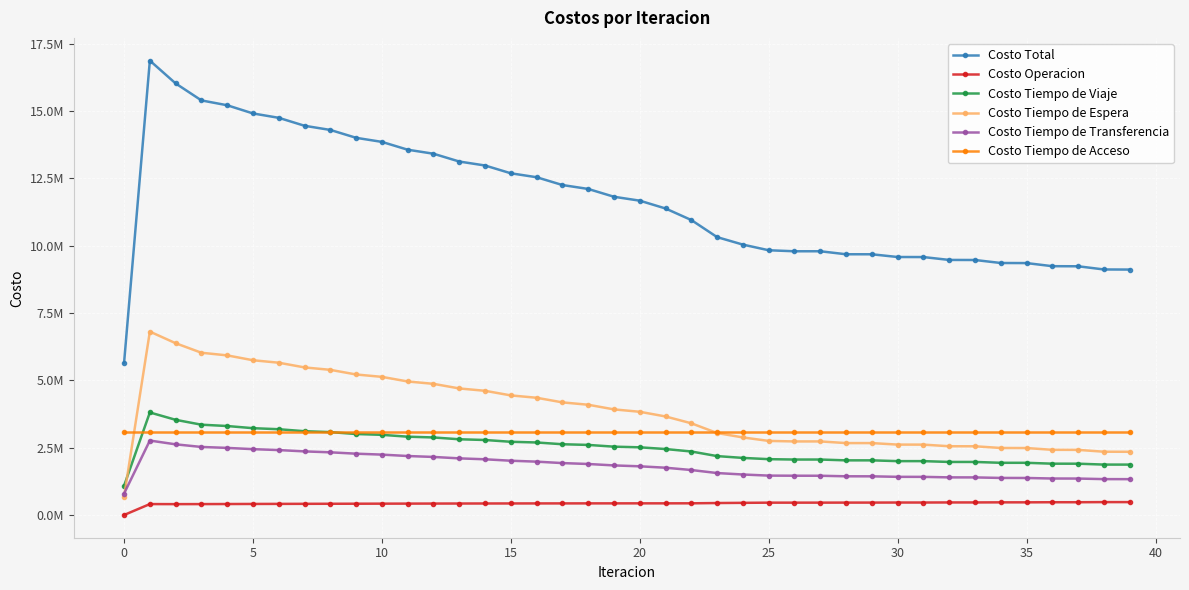

Is this an area chart (filled region under the line)?

No